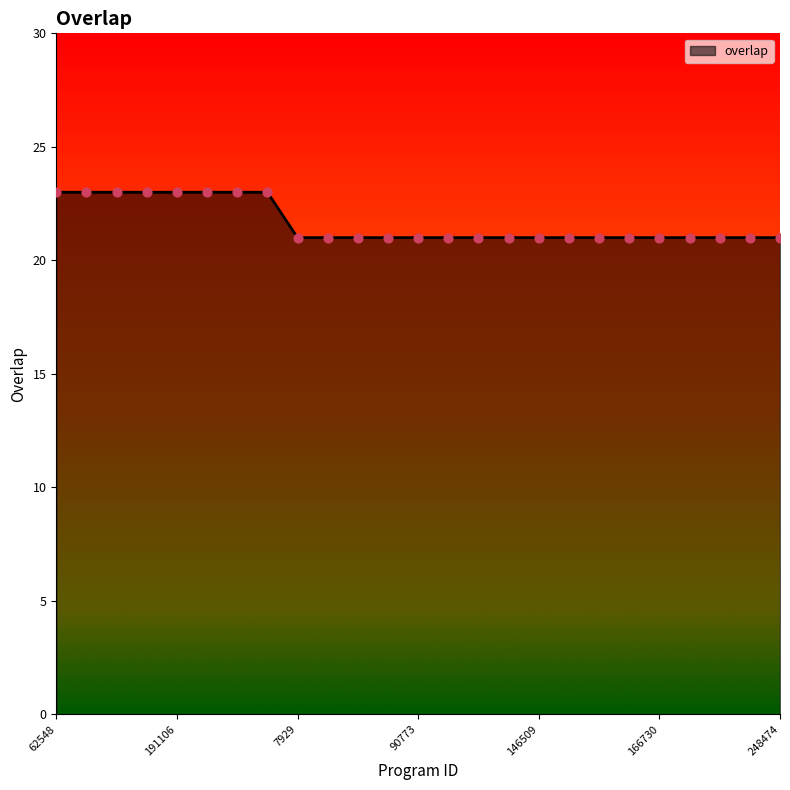

What is the greatest value displayed?

23